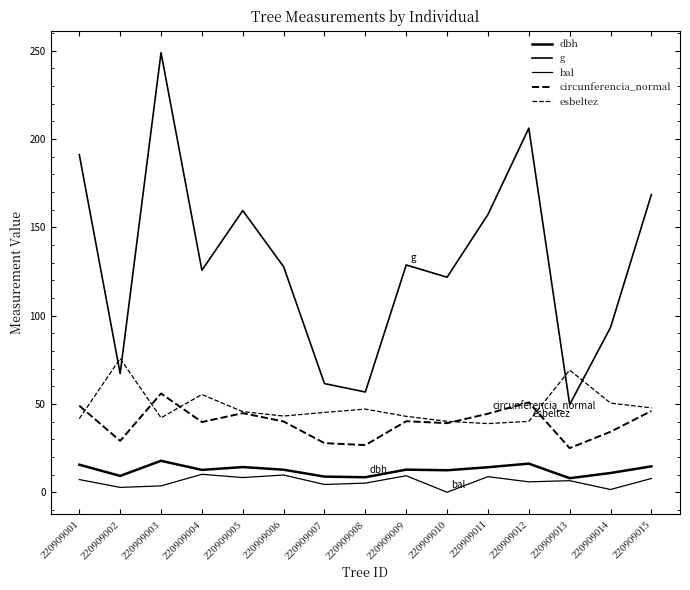

Reading left to right, transcribe all the data shown in this chart.

dbh: 220909001=15.6	220909002=9.2	220909003=17.8	220909004=12.7	220909005=14.2	220909006=12.8	220909007=8.8	220909008=8.5	220909009=12.8	220909010=12.4	220909011=14.2	220909012=16.2	220909013=8.0	220909014=10.9	220909015=14.7
g: 220909001=191.1	220909002=67.2	220909003=248.8	220909004=125.7	220909005=159.5	220909006=127.7	220909007=61.5	220909008=56.8	220909009=128.7	220909010=121.7	220909011=157.2	220909012=206.1	220909013=49.6	220909014=93.3	220909015=168.6
bal: 220909001=7.2	220909002=2.7	220909003=3.6	220909004=10.2	220909005=8.3	220909006=9.7	220909007=4.4	220909008=5.2	220909009=9.3	220909010=0.0	220909011=8.8	220909012=5.9	220909013=6.5	220909014=1.6	220909015=7.8
circunferencia_normal: 220909001=49.0	220909002=29.1	220909003=55.9	220909004=39.7	220909005=44.8	220909006=40.1	220909007=27.8	220909008=26.7	220909009=40.2	220909010=39.1	220909011=44.5	220909012=50.9	220909013=25.0	220909014=34.2	220909015=46.0
esbeltez: 220909001=41.7	220909002=75.7	220909003=42.1	220909004=55.3	220909005=45.6	220909006=43.1	220909007=45.2	220909008=47.1	220909009=43.0	220909010=40.2	220909011=38.9	220909012=40.1	220909013=69.2	220909014=50.5	220909015=47.8